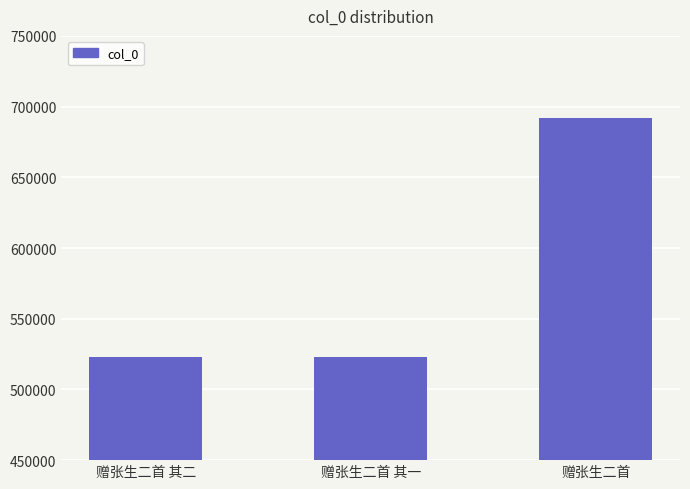

Where is the data nearest to the value 607557?

赠张生二首 其二